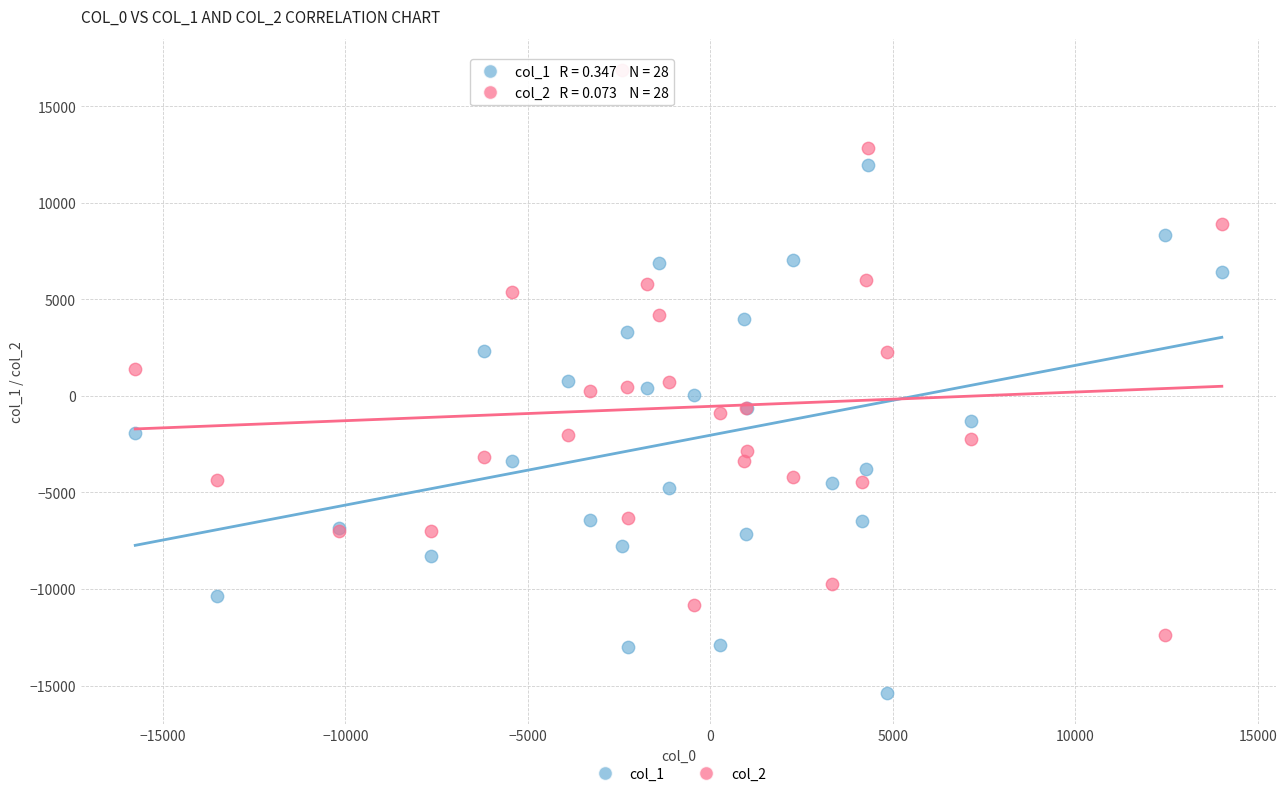

Which series contains the highest Y value?

col_2